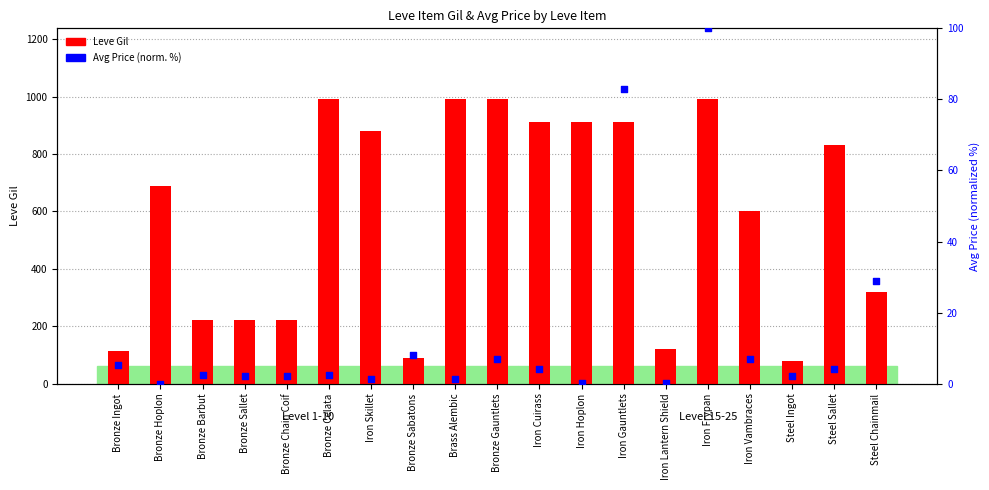

Which series reaches the minimum Y coordinate?

Avg Price (normalized %)